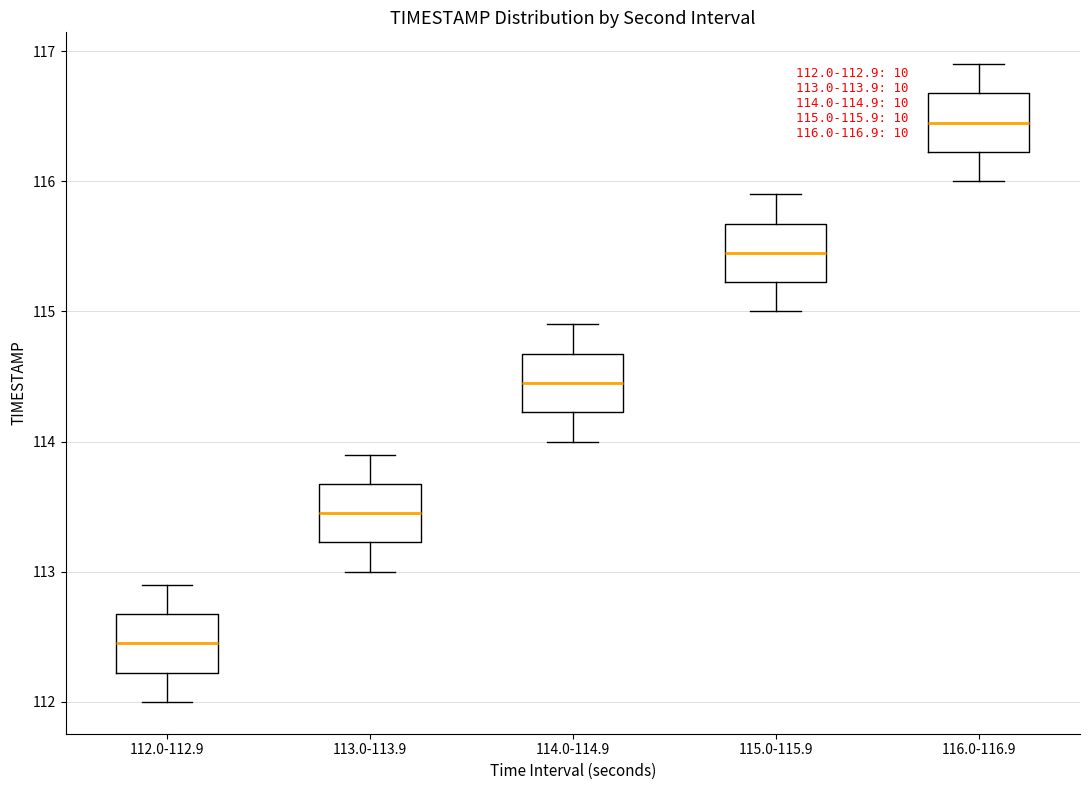

Which box has the highest median line?

116.0-116.9